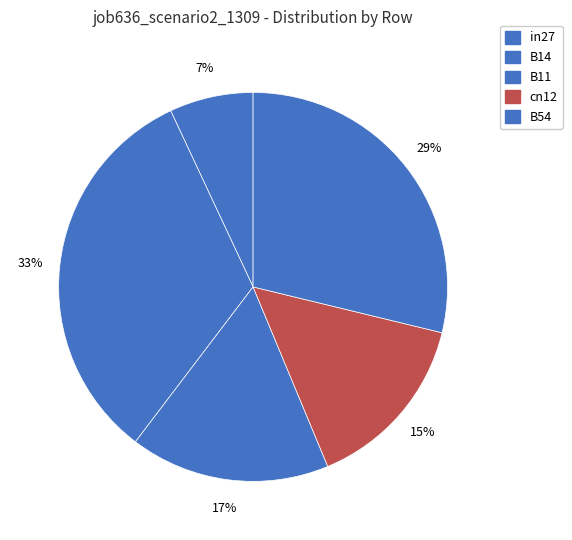

To the nearest percent, what percentage of the pie is in27?

7%